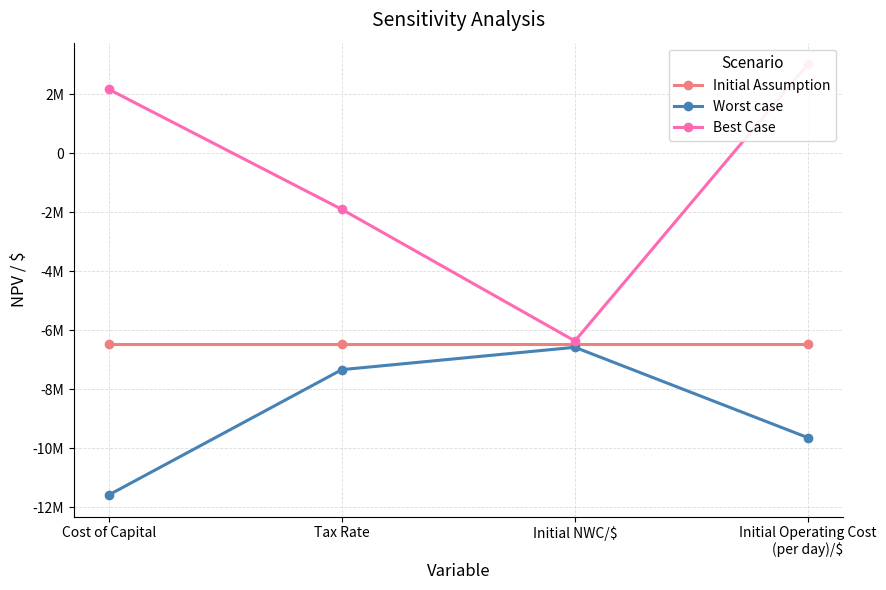

What position from the right is Cost of Capital?

4